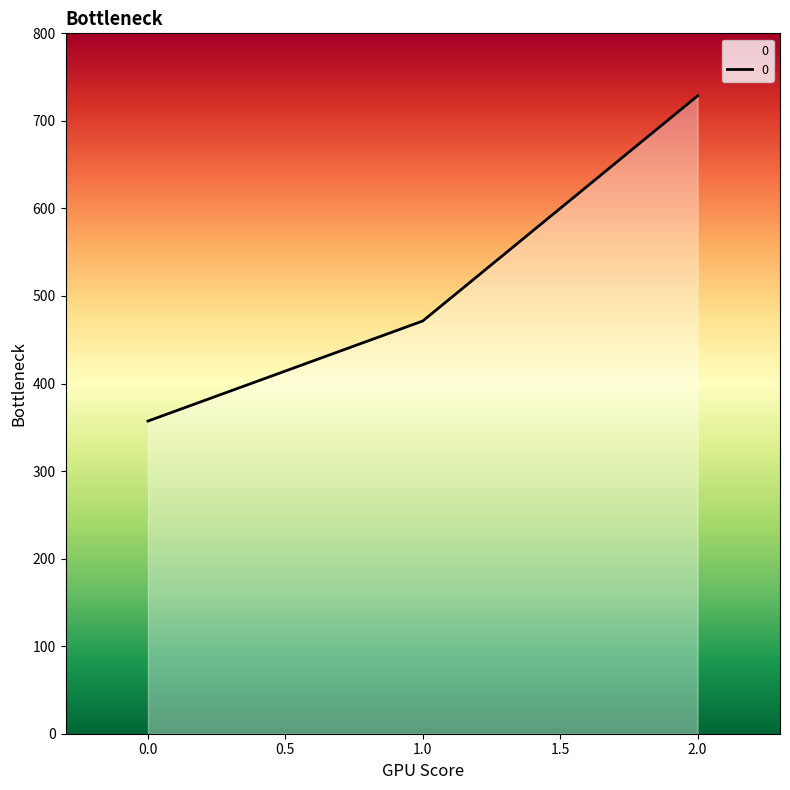

The value at 1.0 is 471.4. True or false?

True